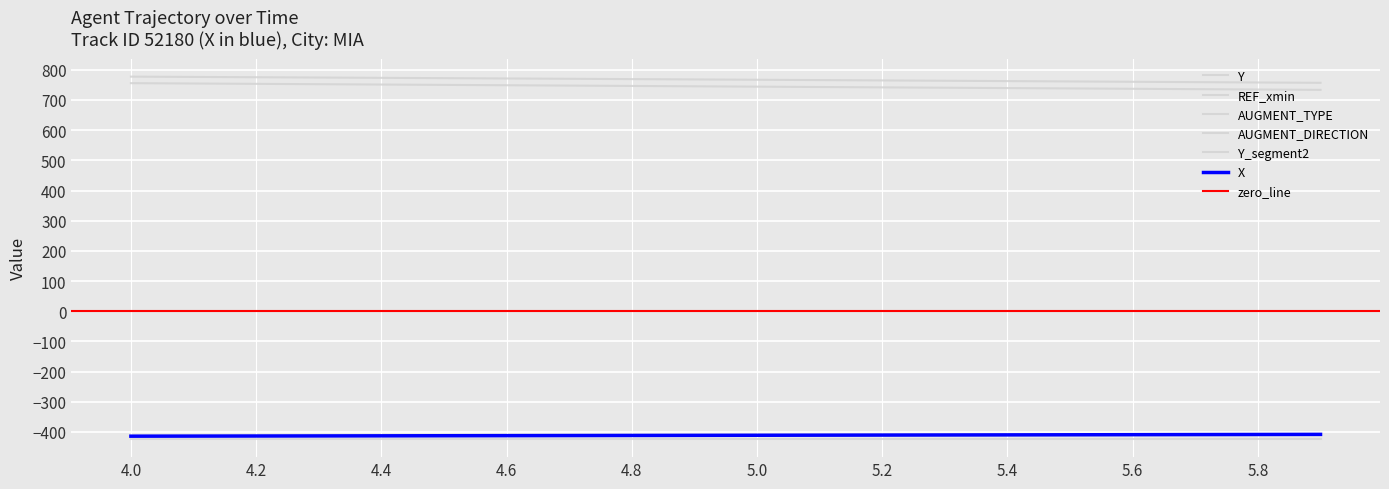

At which category is the sum across all series the highest?

4.0